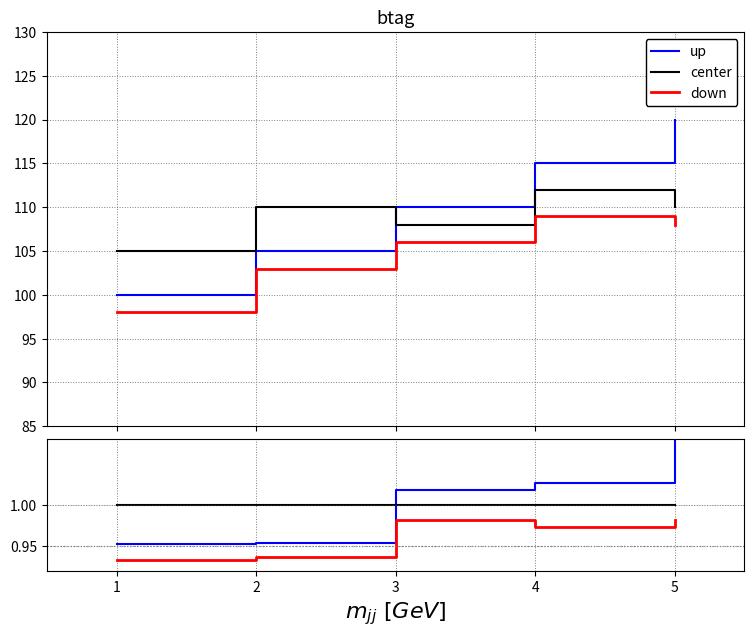

Does the chart display data point markers on the line(s)?

No